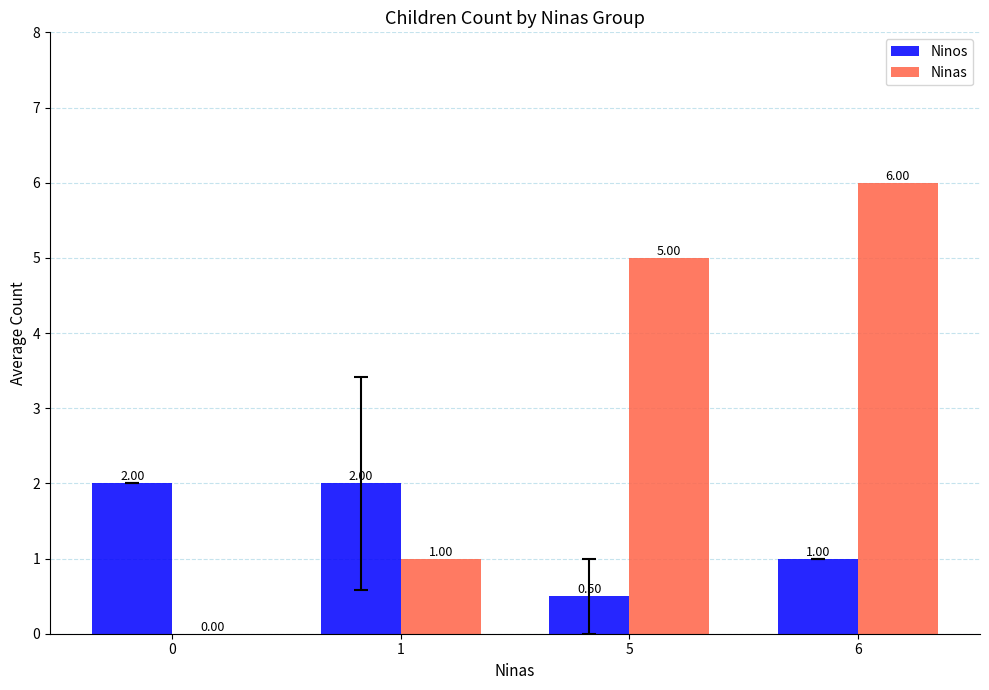

Is it true that Ninas equals 1.0 at 5?

False